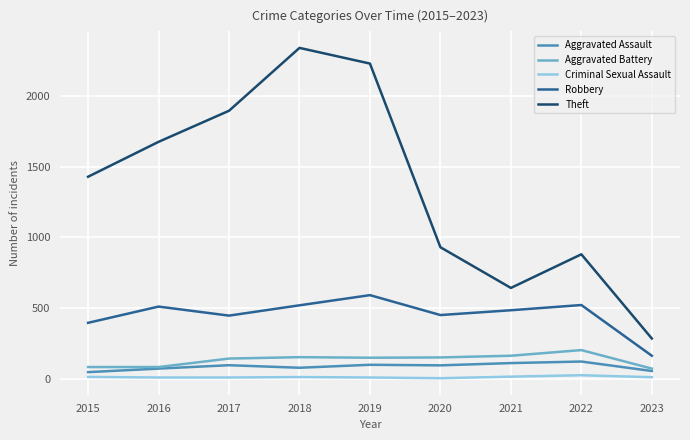

What is the sum of the Criminal Sexual Assault values at 2023 and 2019?

18